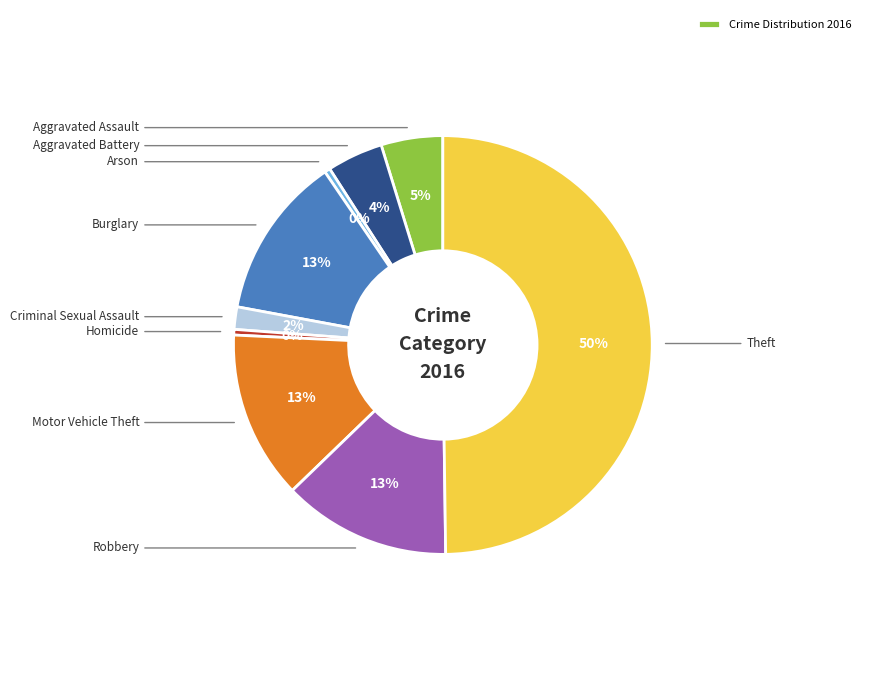

To the nearest percent, what is the average slice percentage?

11%